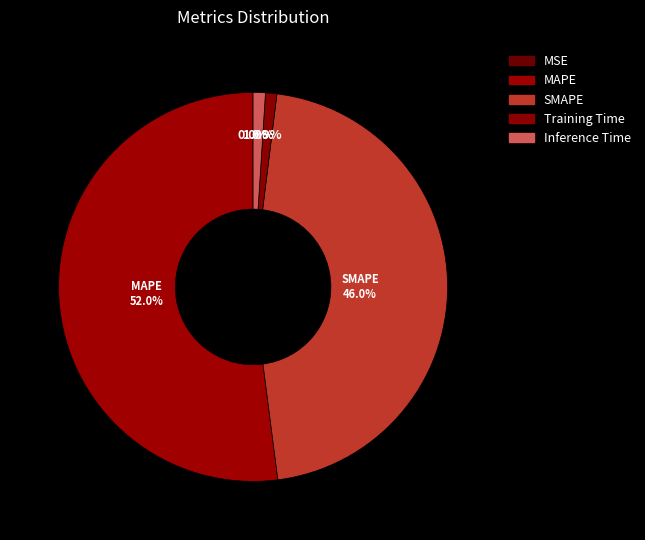

Does MAPE represent more than half of the total?

Yes